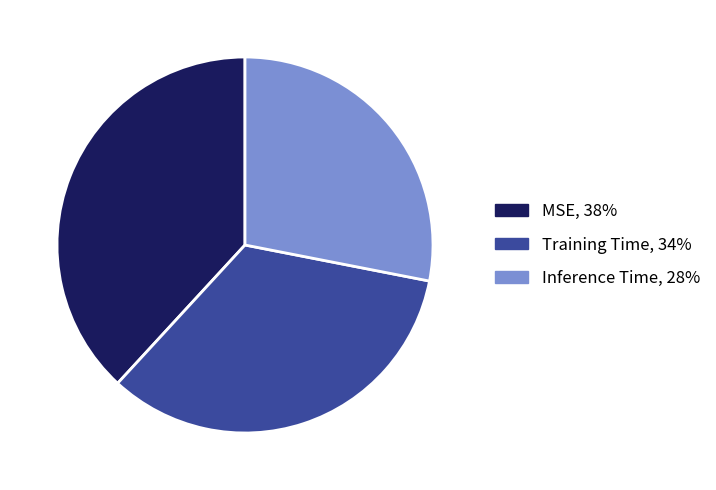

Rank the categories by value from highest to lowest.

MSE, Training Time, Inference Time